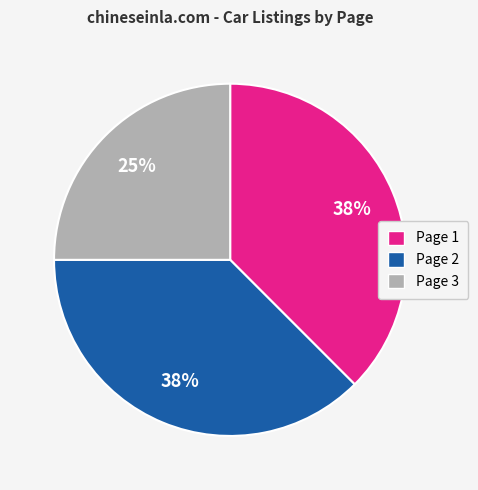

How many segments does this pie chart have?

3